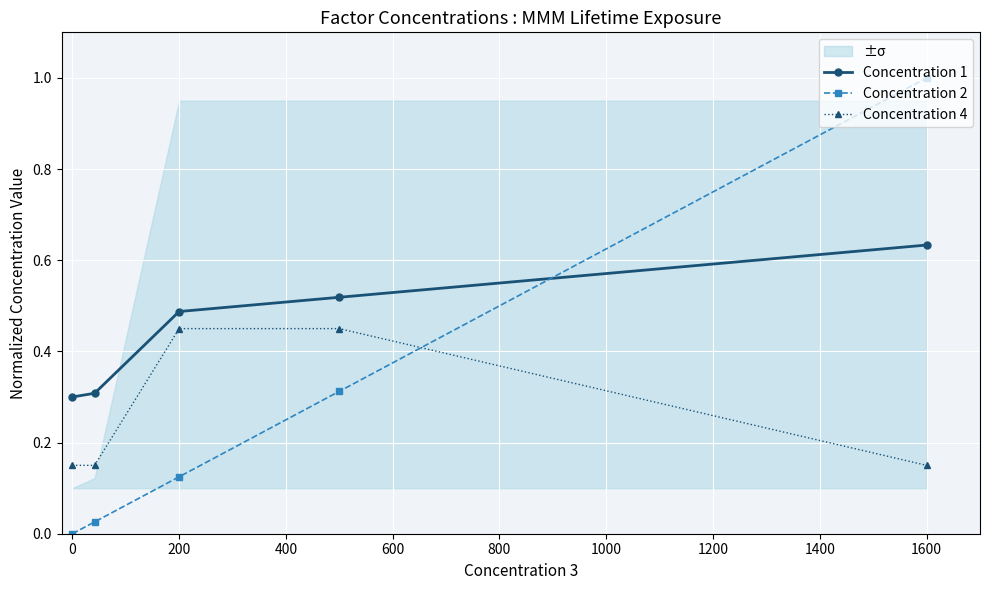

True or false: Concentration 4 and Concentration 2 cross at least once.

True